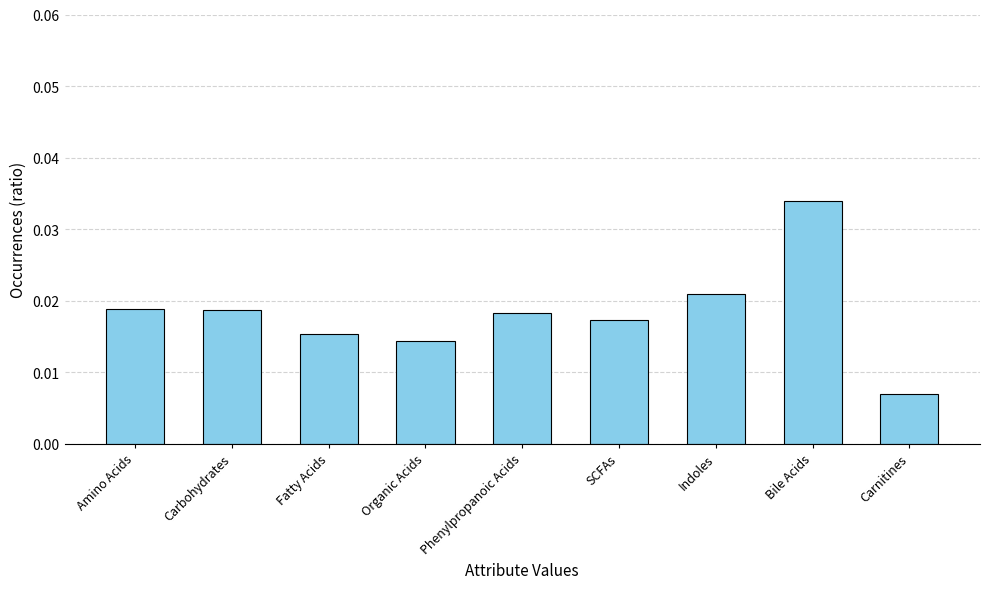

Which has a higher value, Amino Acids or Indoles?

Indoles